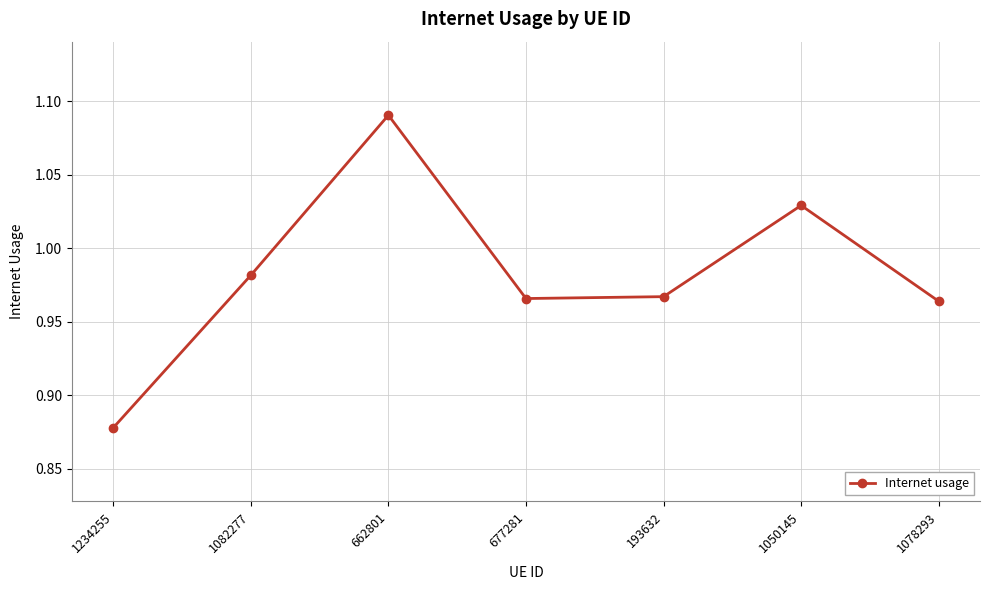

At which category does the data reach its first local peak?

662801